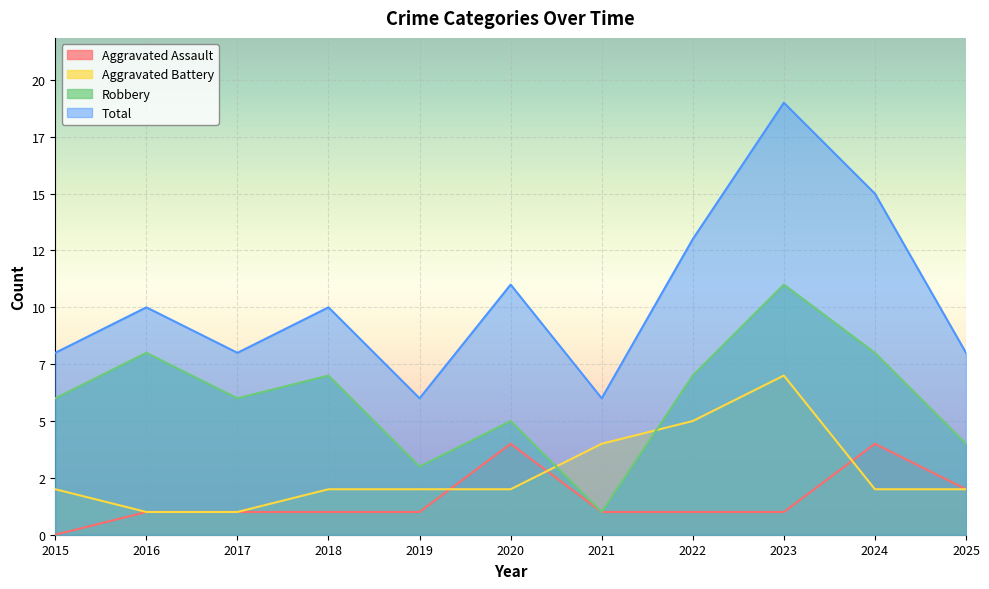

What is the average value of the Total series?

10